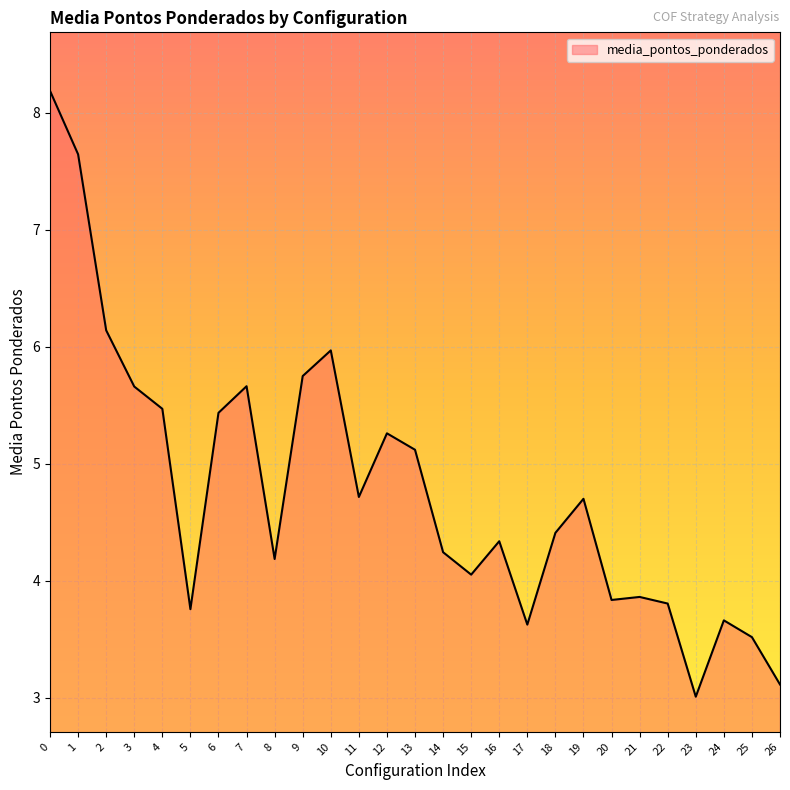

The chart shows a value of 5.7 at 7. True or false?

True